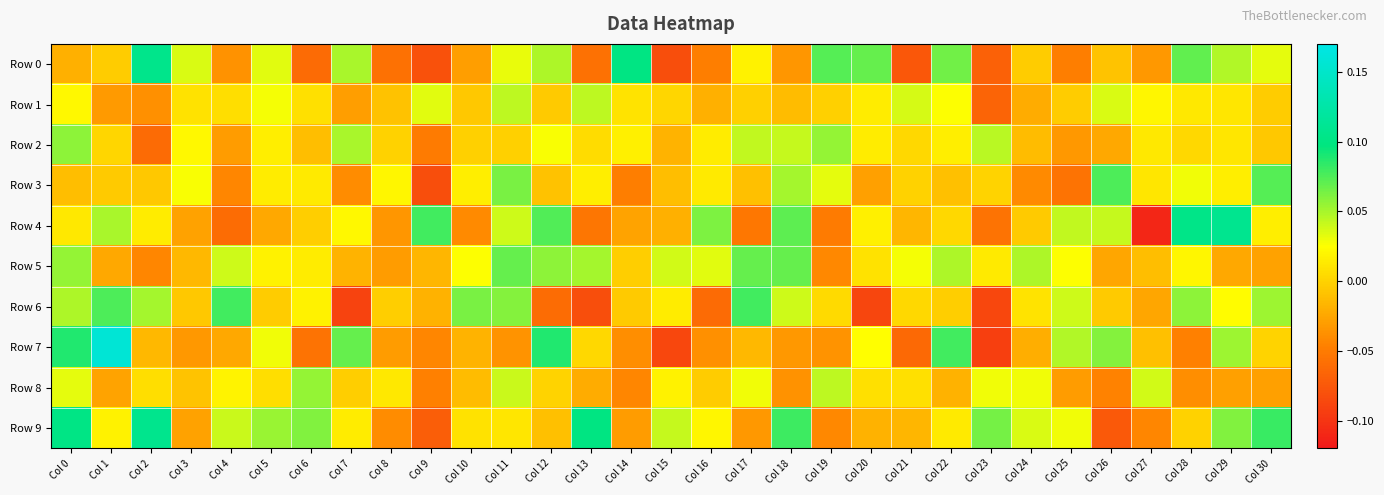

Reading left to right, extract all data points from this chart.

Row 0: Col 0=-0.0	Col 1=-0.0	Col 2=0.1	Col 3=0.0	Col 4=-0.0	Col 5=0.0	Col 6=-0.1	Col 7=0.0	Col 8=-0.1	Col 9=-0.1	Col 10=-0.0	Col 11=0.0	Col 12=0.0	Col 13=-0.1	Col 14=0.1	Col 15=-0.1	Col 16=-0.0	Col 17=0.0	Col 18=-0.0	Col 19=0.1	Col 20=0.1	Col 21=-0.1	Col 22=0.1	Col 23=-0.1	Col 24=-0.0	Col 25=-0.0	Col 26=-0.0	Col 27=-0.0	Col 28=0.1	Col 29=0.0	Col 30=0.0
Row 1: Col 0=0.0	Col 1=-0.0	Col 2=-0.0	Col 3=0.0	Col 4=0.0	Col 5=0.0	Col 6=0.0	Col 7=-0.0	Col 8=-0.0	Col 9=0.0	Col 10=-0.0	Col 11=0.0	Col 12=-0.0	Col 13=0.0	Col 14=0.0	Col 15=0.0	Col 16=-0.0	Col 17=-0.0	Col 18=-0.0	Col 19=-0.0	Col 20=0.0	Col 21=0.0	Col 22=0.0	Col 23=-0.1	Col 24=-0.0	Col 25=-0.0	Col 26=0.0	Col 27=0.0	Col 28=0.0	Col 29=0.0	Col 30=-0.0
Row 2: Col 0=0.1	Col 1=0.0	Col 2=-0.1	Col 3=0.0	Col 4=-0.0	Col 5=0.0	Col 6=-0.0	Col 7=0.0	Col 8=-0.0	Col 9=-0.1	Col 10=-0.0	Col 11=-0.0	Col 12=0.0	Col 13=0.0	Col 14=0.0	Col 15=-0.0	Col 16=0.0	Col 17=0.0	Col 18=0.0	Col 19=0.1	Col 20=0.0	Col 21=0.0	Col 22=0.0	Col 23=0.0	Col 24=-0.0	Col 25=-0.0	Col 26=-0.0	Col 27=0.0	Col 28=0.0	Col 29=0.0	Col 30=-0.0
Row 3: Col 0=-0.0	Col 1=-0.0	Col 2=-0.0	Col 3=0.0	Col 4=-0.0	Col 5=0.0	Col 6=0.0	Col 7=-0.0	Col 8=0.0	Col 9=-0.1	Col 10=0.0	Col 11=0.1	Col 12=-0.0	Col 13=0.0	Col 14=-0.0	Col 15=-0.0	Col 16=0.0	Col 17=-0.0	Col 18=0.1	Col 19=0.0	Col 20=-0.0	Col 21=-0.0	Col 22=-0.0	Col 23=0.0	Col 24=-0.0	Col 25=-0.1	Col 26=0.1	Col 27=0.0	Col 28=0.0	Col 29=0.0	Col 30=0.1
Row 4: Col 0=0.0	Col 1=0.0	Col 2=0.0	Col 3=-0.0	Col 4=-0.1	Col 5=-0.0	Col 6=-0.0	Col 7=0.0	Col 8=-0.0	Col 9=0.1	Col 10=-0.0	Col 11=0.0	Col 12=0.1	Col 13=-0.1	Col 14=-0.0	Col 15=-0.0	Col 16=0.1	Col 17=-0.1	Col 18=0.1	Col 19=-0.1	Col 20=0.0	Col 21=-0.0	Col 22=0.0	Col 23=-0.1	Col 24=-0.0	Col 25=0.0	Col 26=0.0	Col 27=-0.1	Col 28=0.1	Col 29=0.1	Col 30=0.0
Row 5: Col 0=0.1	Col 1=-0.0	Col 2=-0.0	Col 3=-0.0	Col 4=0.0	Col 5=0.0	Col 6=0.0	Col 7=-0.0	Col 8=-0.0	Col 9=-0.0	Col 10=0.0	Col 11=0.1	Col 12=0.1	Col 13=0.1	Col 14=-0.0	Col 15=0.0	Col 16=0.0	Col 17=0.1	Col 18=0.1	Col 19=-0.0	Col 20=0.0	Col 21=0.0	Col 22=0.0	Col 23=0.0	Col 24=0.0	Col 25=0.0	Col 26=-0.0	Col 27=-0.0	Col 28=0.0	Col 29=-0.0	Col 30=-0.0
Row 6: Col 0=0.0	Col 1=0.1	Col 2=0.1	Col 3=-0.0	Col 4=0.1	Col 5=-0.0	Col 6=0.0	Col 7=-0.1	Col 8=-0.0	Col 9=-0.0	Col 10=0.1	Col 11=0.1	Col 12=-0.1	Col 13=-0.1	Col 14=-0.0	Col 15=0.0	Col 16=-0.1	Col 17=0.1	Col 18=0.0	Col 19=0.0	Col 20=-0.1	Col 21=0.0	Col 22=-0.0	Col 23=-0.1	Col 24=0.0	Col 25=0.0	Col 26=-0.0	Col 27=-0.0	Col 28=0.1	Col 29=0.0	Col 30=0.1
Row 7: Col 0=0.1	Col 1=0.2	Col 2=-0.0	Col 3=-0.0	Col 4=-0.0	Col 5=0.0	Col 6=-0.1	Col 7=0.1	Col 8=-0.0	Col 9=-0.0	Col 10=-0.0	Col 11=-0.0	Col 12=0.1	Col 13=0.0	Col 14=-0.0	Col 15=-0.1	Col 16=-0.0	Col 17=-0.0	Col 18=-0.0	Col 19=-0.0	Col 20=0.0	Col 21=-0.1	Col 22=0.1	Col 23=-0.1	Col 24=-0.0	Col 25=0.0	Col 26=0.1	Col 27=-0.0	Col 28=-0.0	Col 29=0.1	Col 30=0.0
Row 8: Col 0=0.0	Col 1=-0.0	Col 2=0.0	Col 3=-0.0	Col 4=0.0	Col 5=0.0	Col 6=0.1	Col 7=-0.0	Col 8=0.0	Col 9=-0.0	Col 10=-0.0	Col 11=0.0	Col 12=0.0	Col 13=-0.0	Col 14=-0.0	Col 15=0.0	Col 16=-0.0	Col 17=0.0	Col 18=-0.0	Col 19=0.0	Col 20=0.0	Col 21=0.0	Col 22=-0.0	Col 23=0.0	Col 24=0.0	Col 25=-0.0	Col 26=-0.0	Col 27=0.0	Col 28=-0.0	Col 29=-0.0	Col 30=-0.0
Row 9: Col 0=0.1	Col 1=0.0	Col 2=0.1	Col 3=-0.0	Col 4=0.0	Col 5=0.1	Col 6=0.1	Col 7=0.0	Col 8=-0.0	Col 9=-0.1	Col 10=0.0	Col 11=0.0	Col 12=-0.0	Col 13=0.1	Col 14=-0.0	Col 15=0.0	Col 16=0.0	Col 17=-0.0	Col 18=0.1	Col 19=-0.0	Col 20=-0.0	Col 21=-0.0	Col 22=0.0	Col 23=0.1	Col 24=0.0	Col 25=0.0	Col 26=-0.1	Col 27=-0.0	Col 28=-0.0	Col 29=0.1	Col 30=0.1